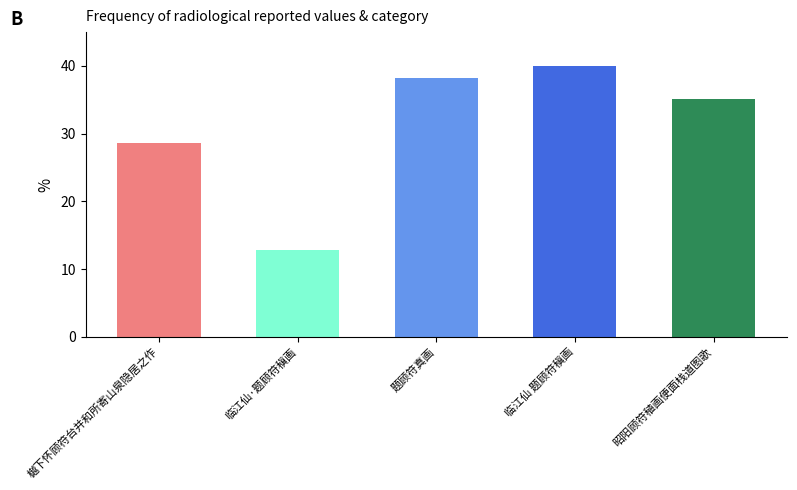

Count the number of data series in this chart.

1